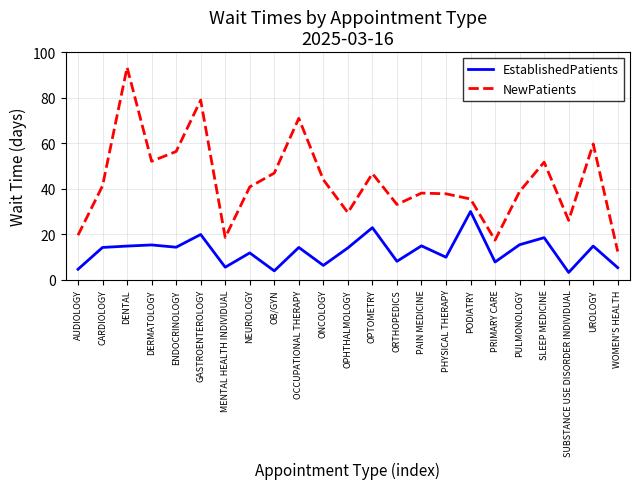

How many lines are shown in the chart?

2